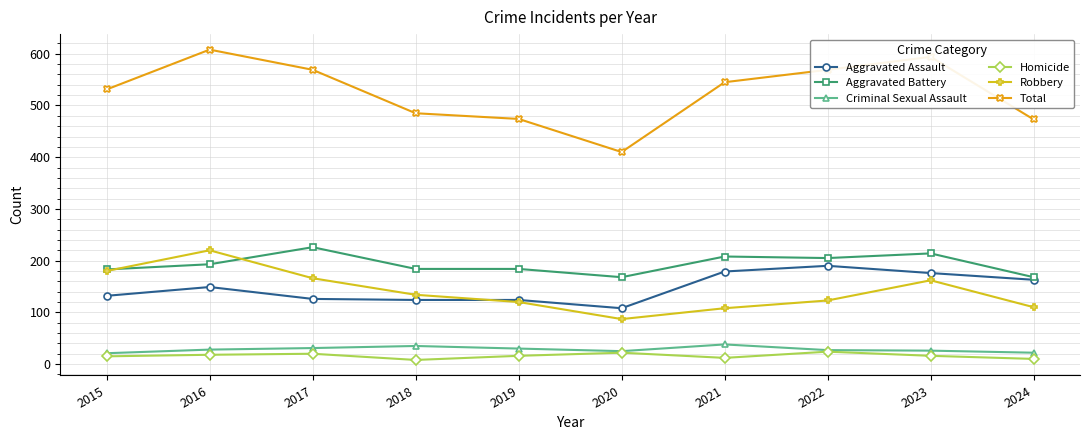

Which series changed the most between 2018 and 2022?

Total